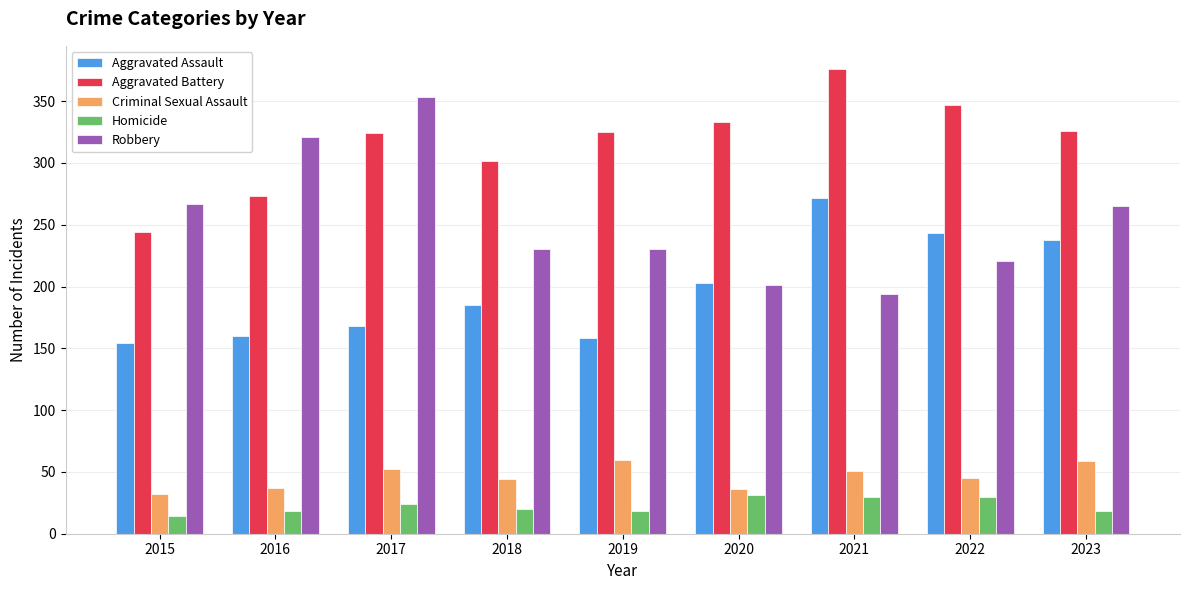

Rank the series by their maximum value, from lowest to highest.

Homicide, Criminal Sexual Assault, Aggravated Assault, Robbery, Aggravated Battery